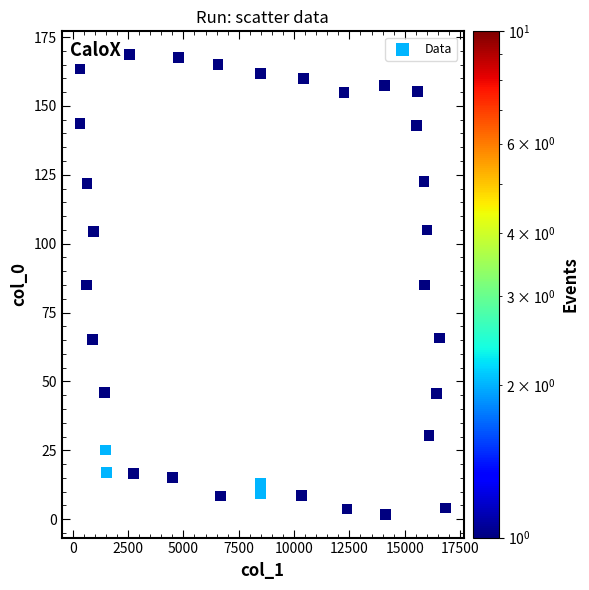

What is the range of X values (max minus min)?

16513.4